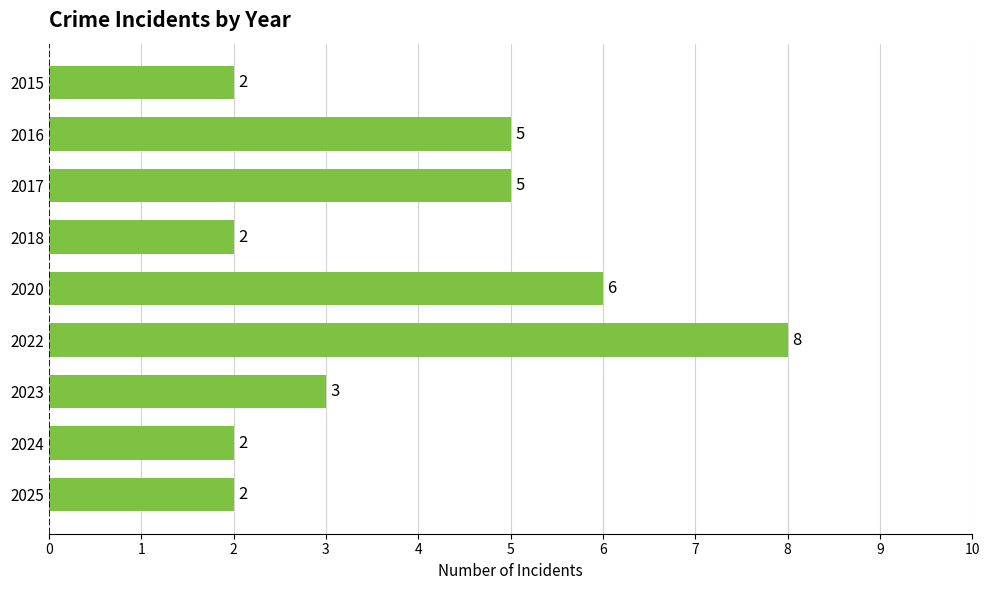

What is the value of the 3rd bar from the top?

5